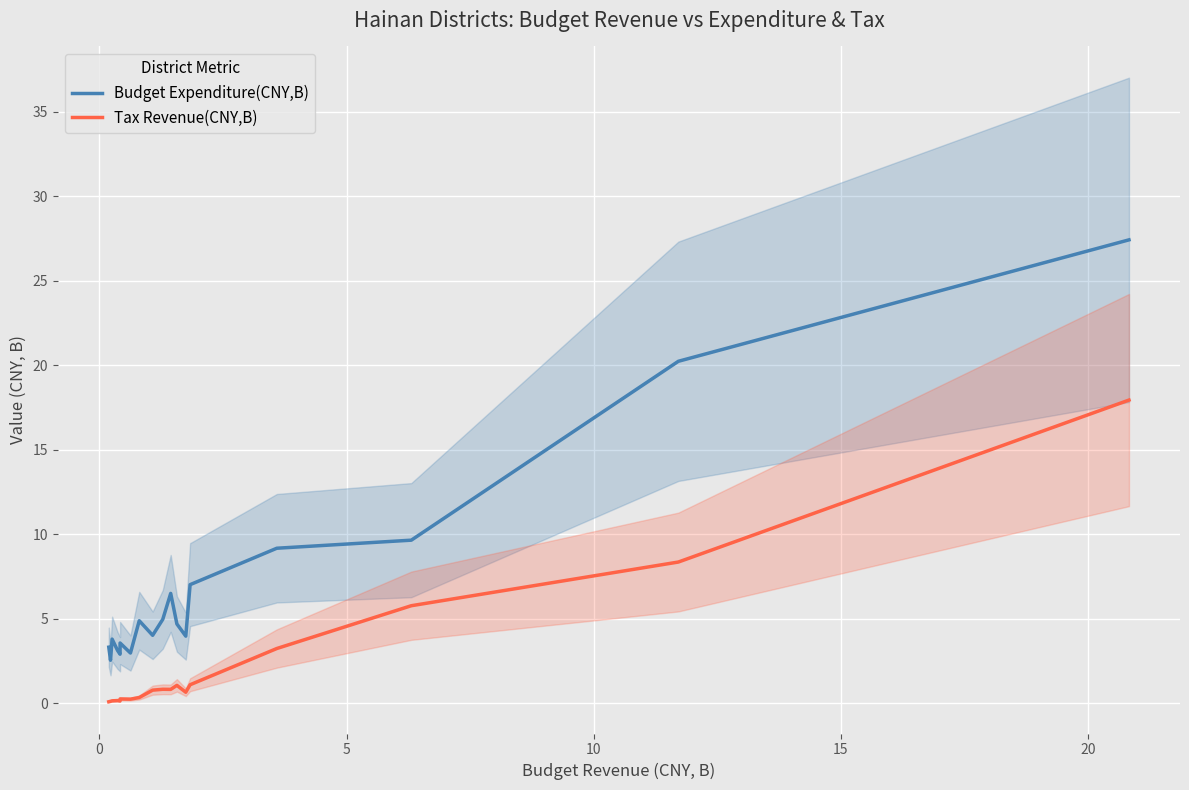

In Budget Expenditure(CNY,B), how many points are lower than both neighbors (excluding endpoints)?

5